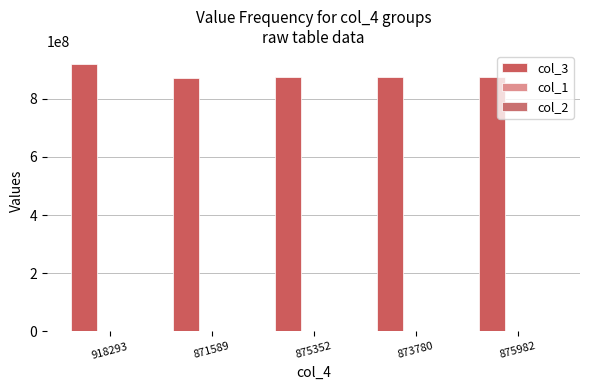

At which label is col_2 closest to 16?

918293